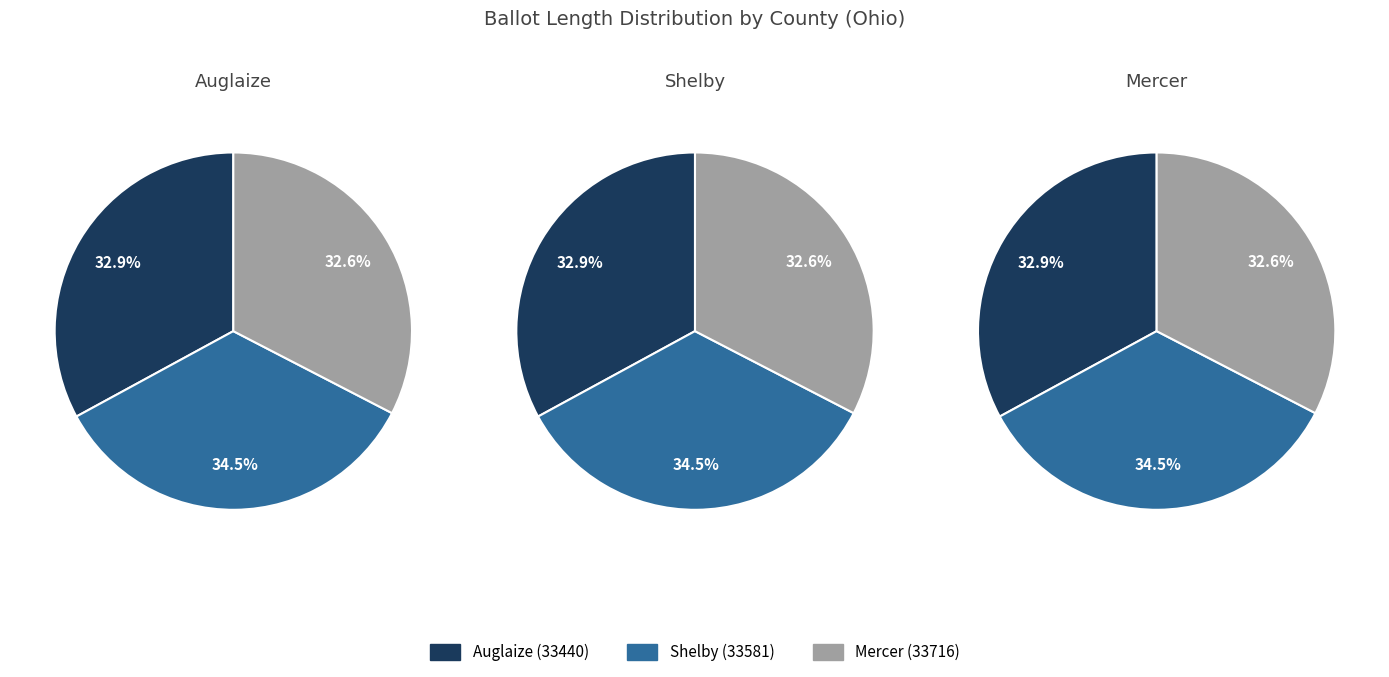

What is the total percentage of Auglaize (33440) and Shelby (33581)?

67.4%